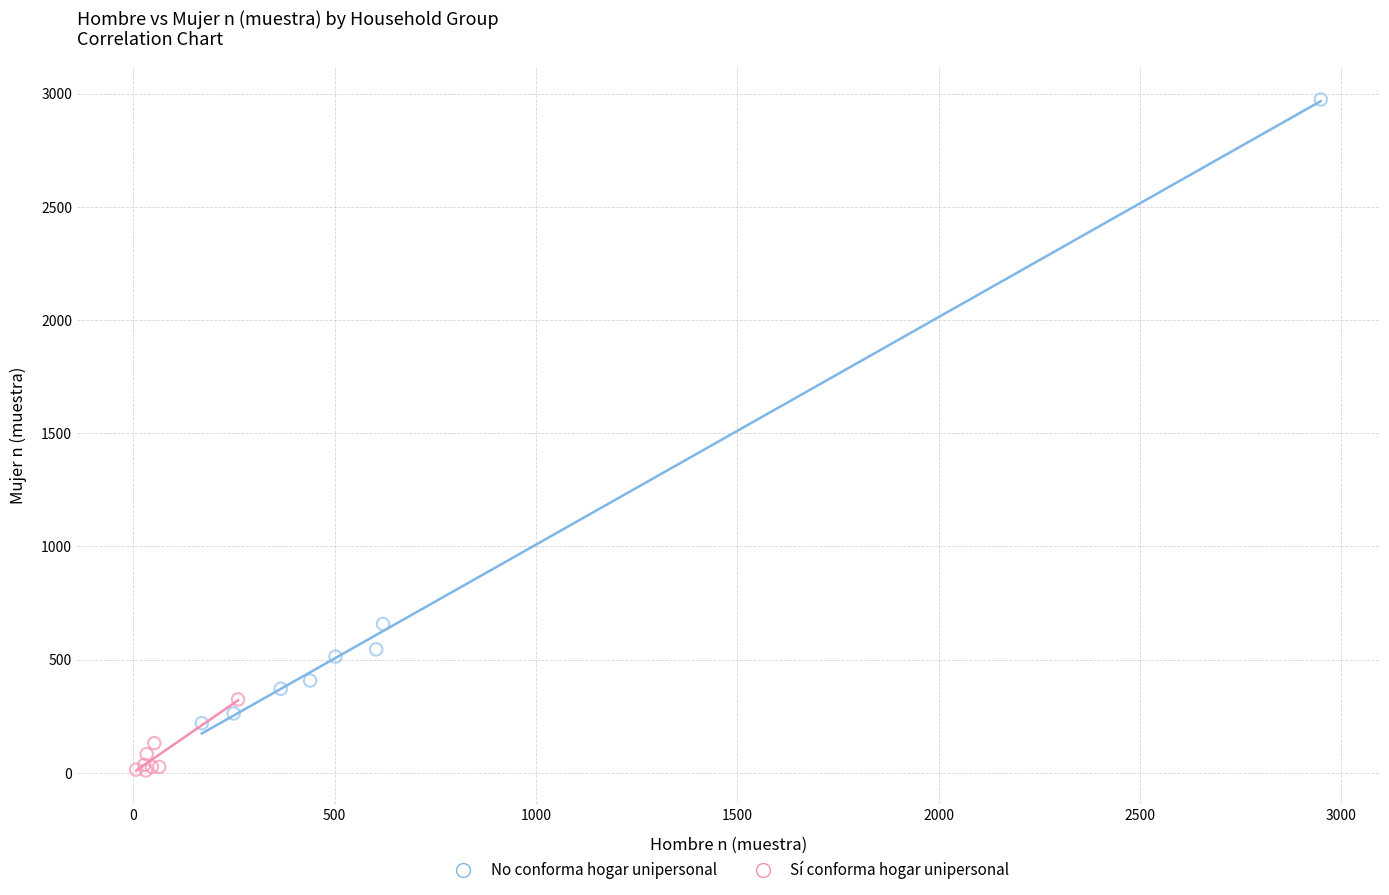

Which series has the largest Y range (max minus min)?

No conforma hogar unipersonal